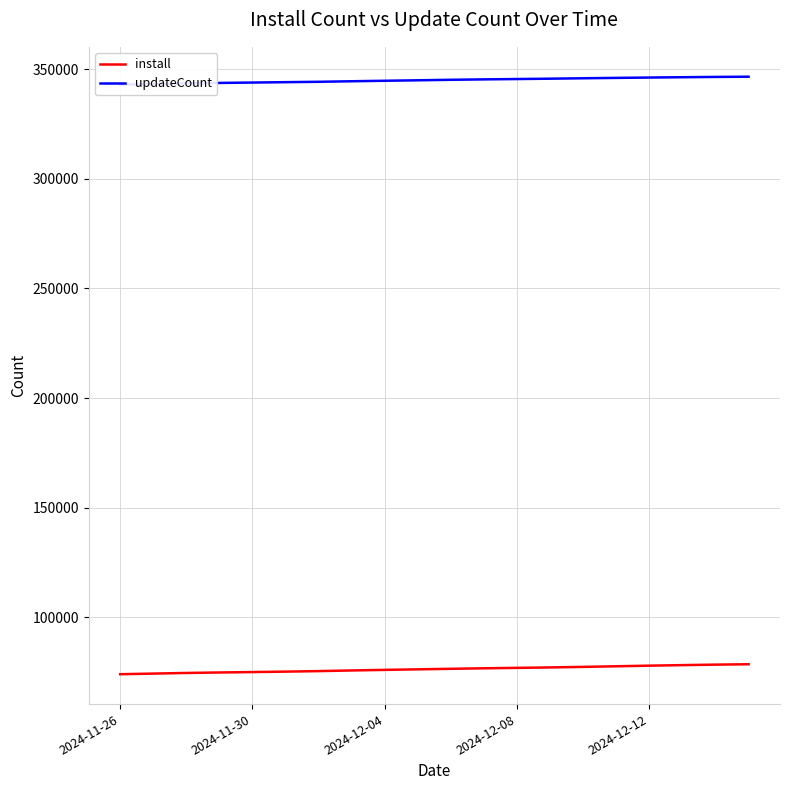

Rank the series at 9 from highest to lowest value.

updateCount, install